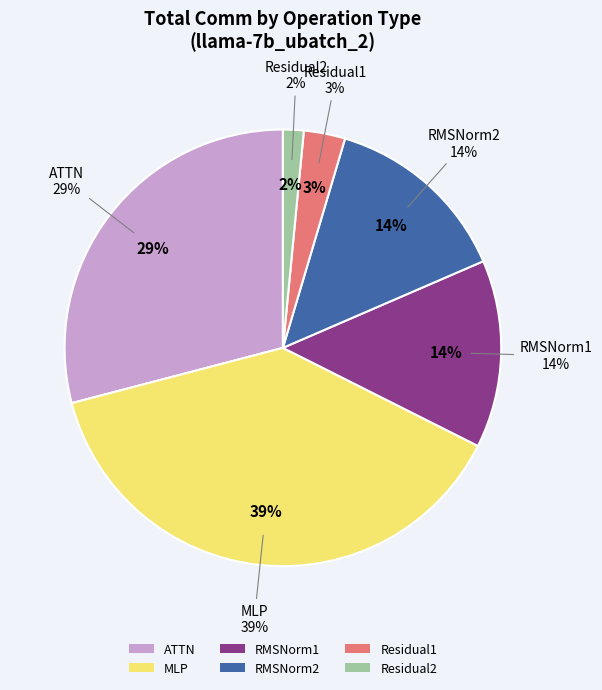

Do ATTN and RMSNorm1 together represent more than half of the pie?

No